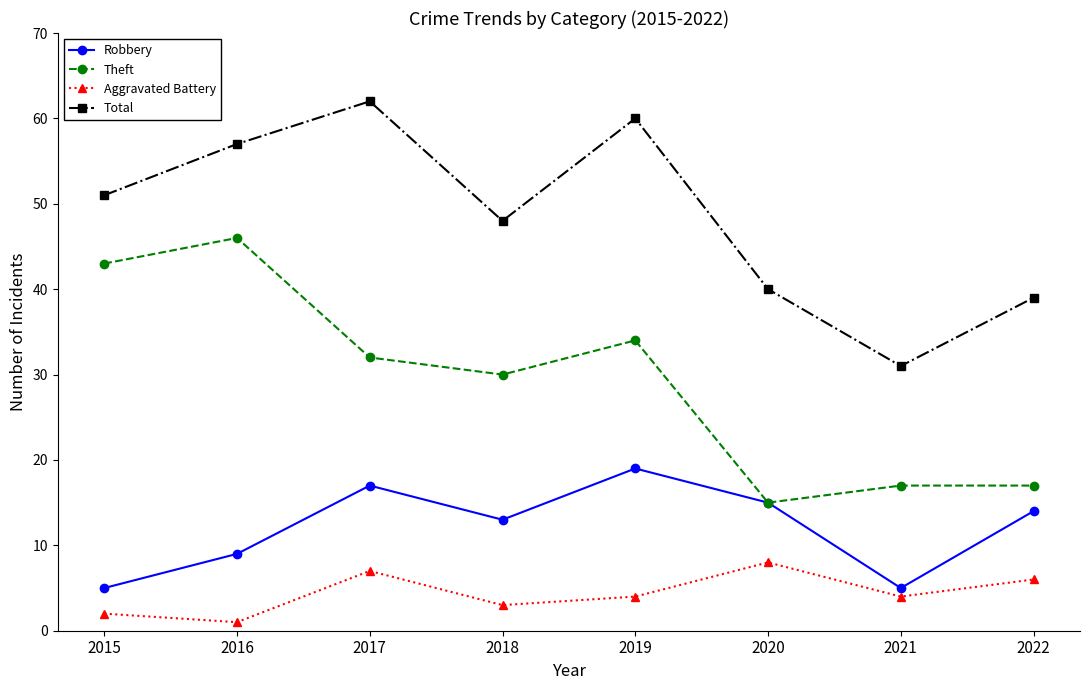

Does the chart display data point markers on the line(s)?

Yes